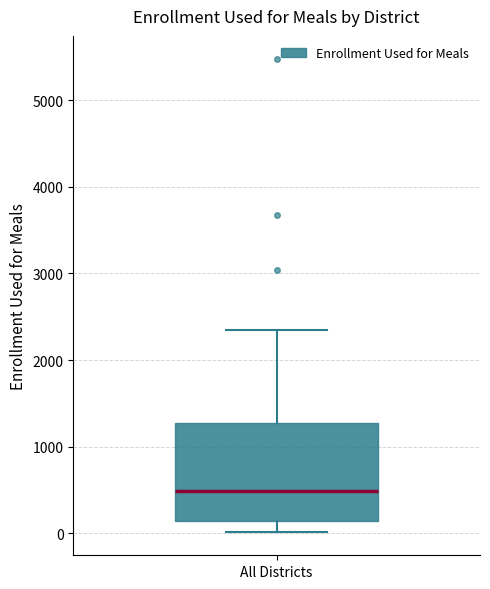

Transcribe this box plot: give where the median line is, the range the box spans, and where the two whiskers end, as read against the y-axis. The values are not printed on the chart, so give them approximately, as read against the axis.

median 500, box 100 to 1300, whiskers 0 to 2300